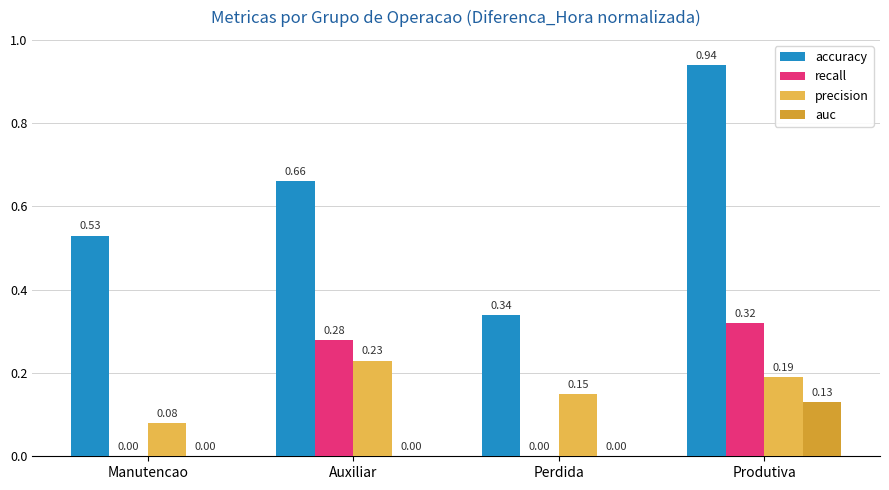

How many groups of bars are there?

4